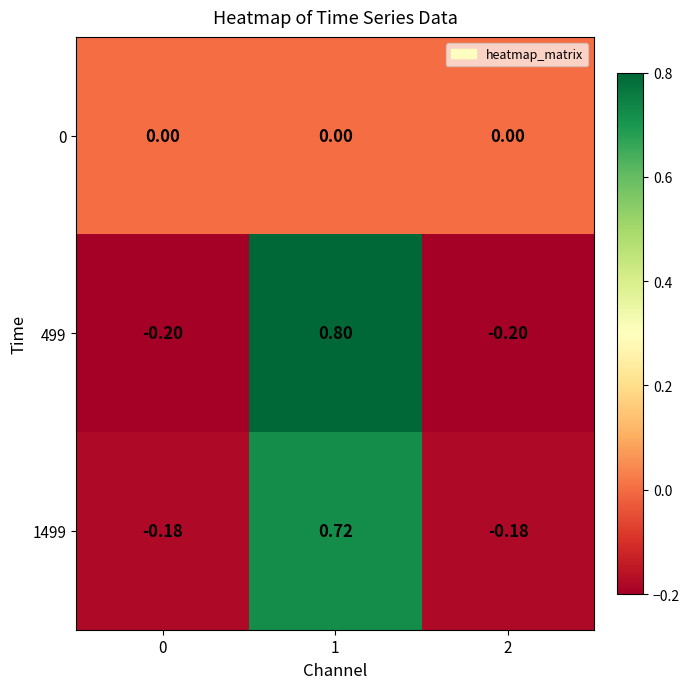

How many data points does each series have?

3